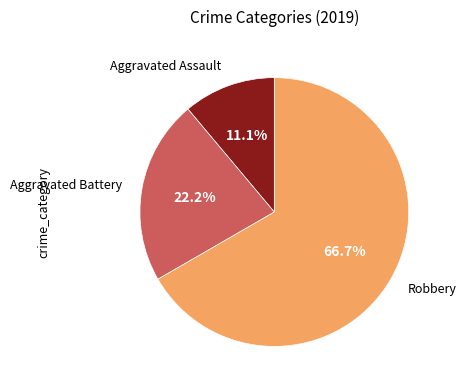

Is there a majority slice in this chart?

Yes